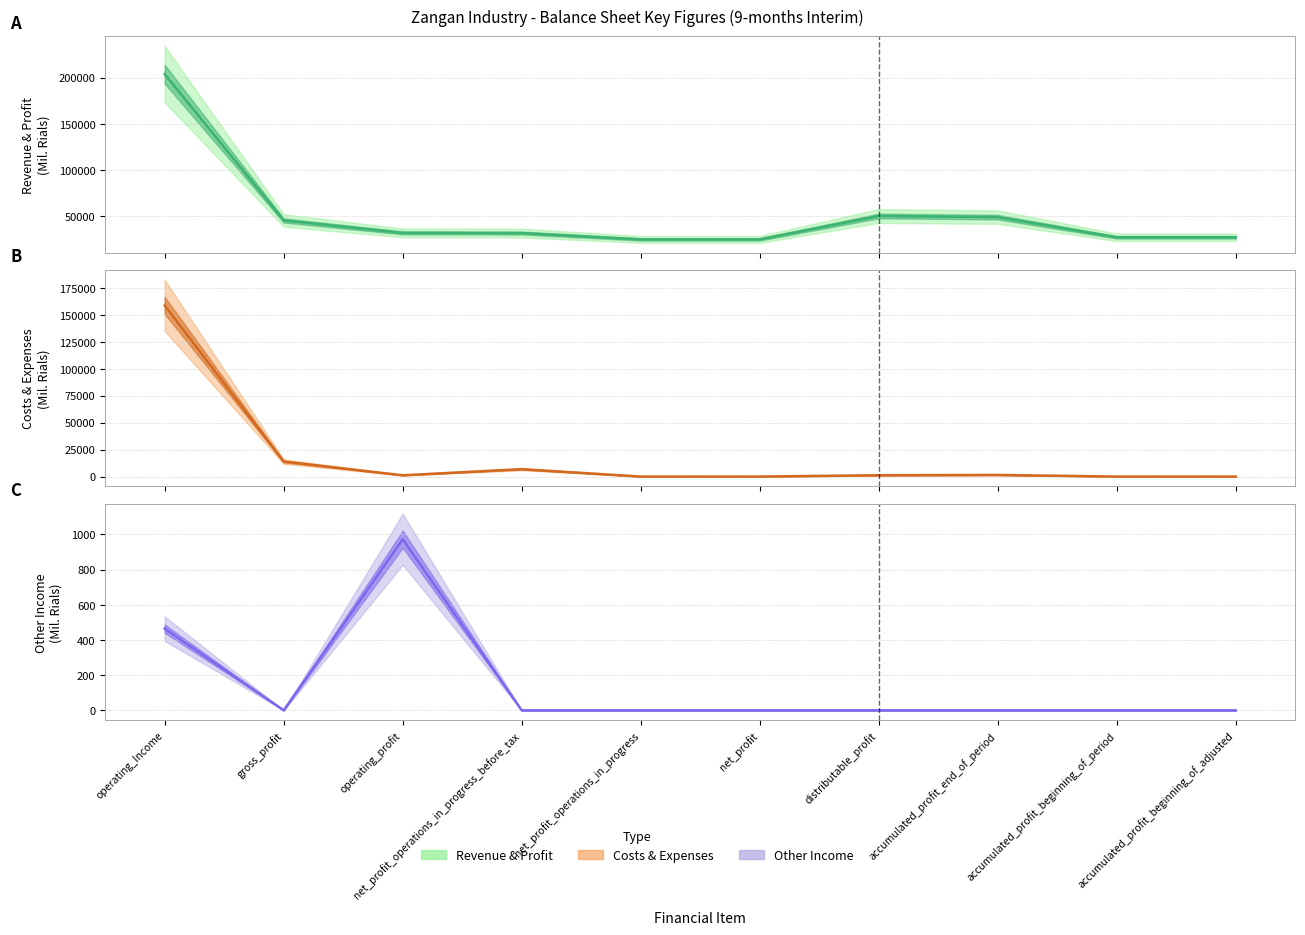

True or false: Revenue & Profit and Costs & Expenses cross at least once.

False